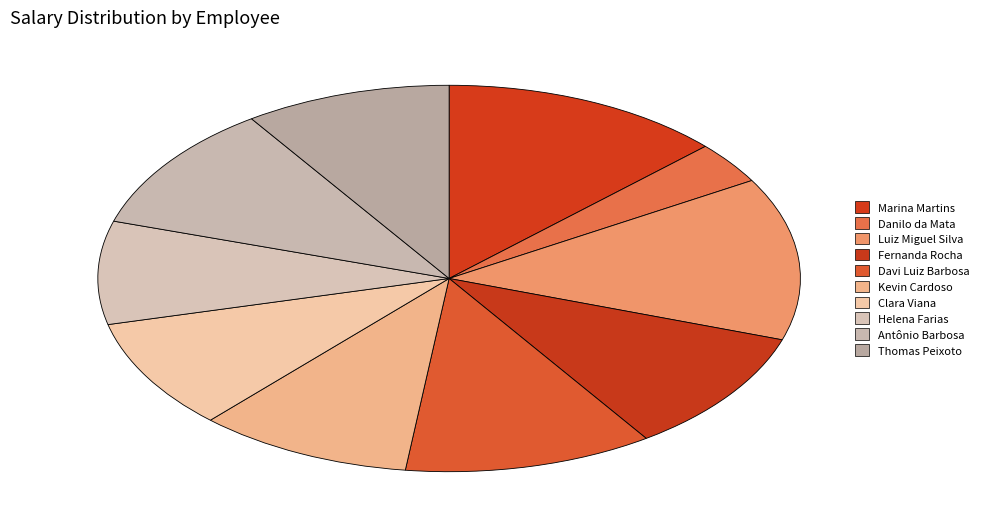

Is it true that Fernanda Rocha is 10% of the pie?

True